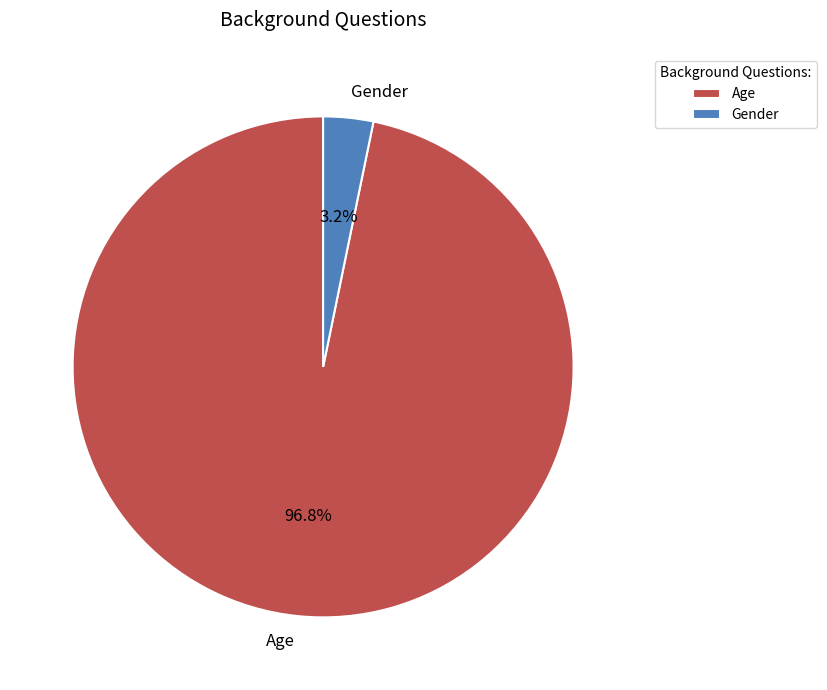

Between Age and Gender, which is larger?

Age